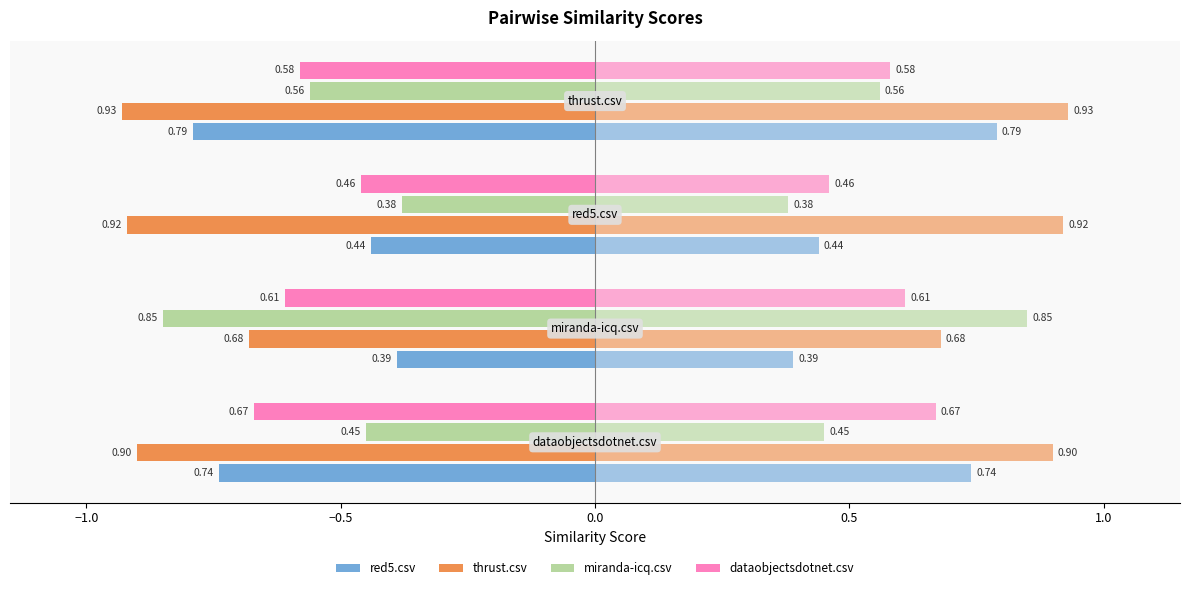

How many bars are there in total?

16